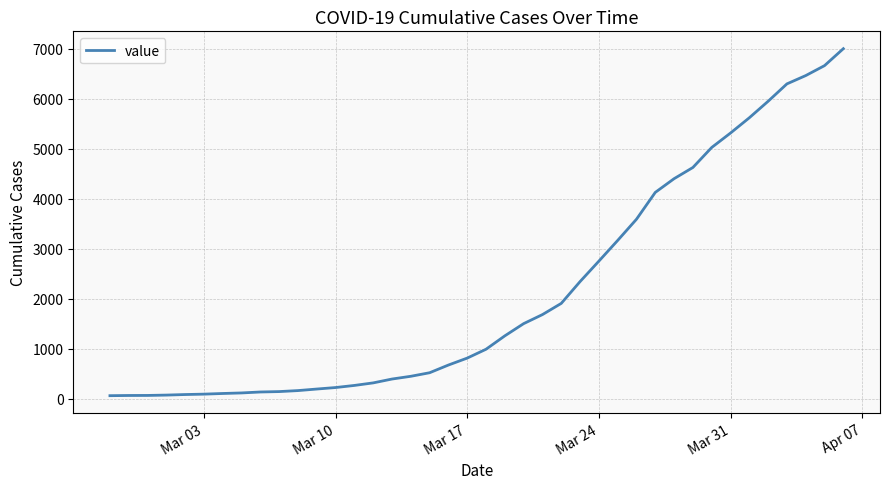

What is the difference between the maximum and minimum values?

6940